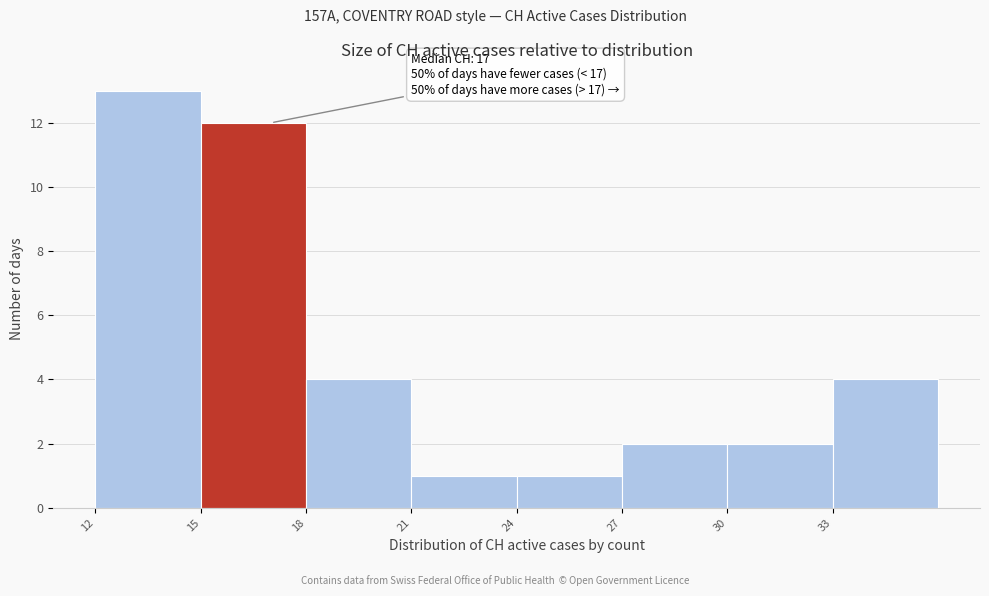

Which range on the x-axis has the tallest bar?

12 to 15